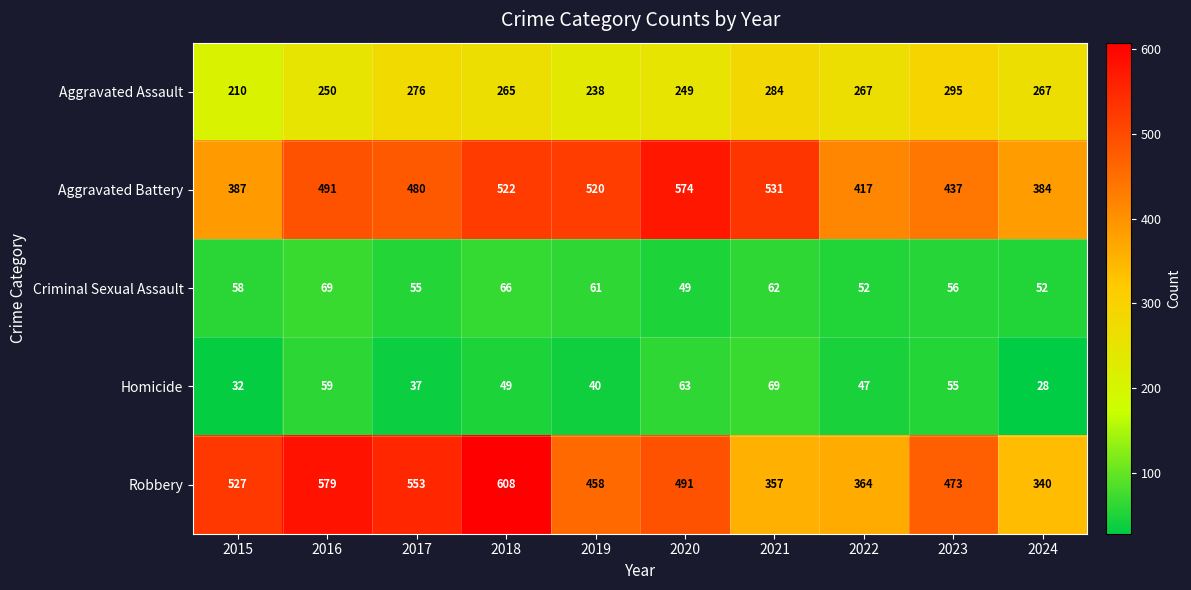

What is the approximate value of Robbery at 2023, to the nearest 5?

475